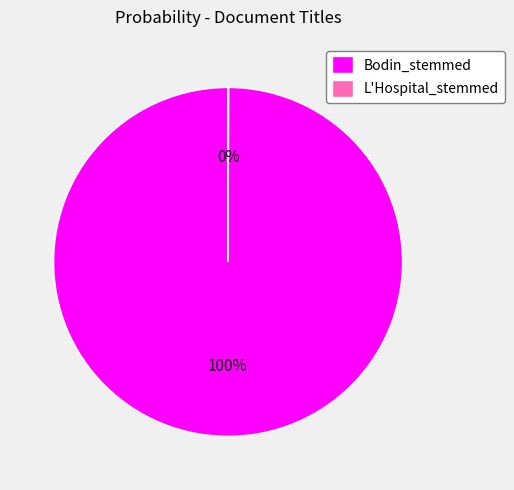

The Bodin_stemmed slice represents 94% of the pie. True or false?

False